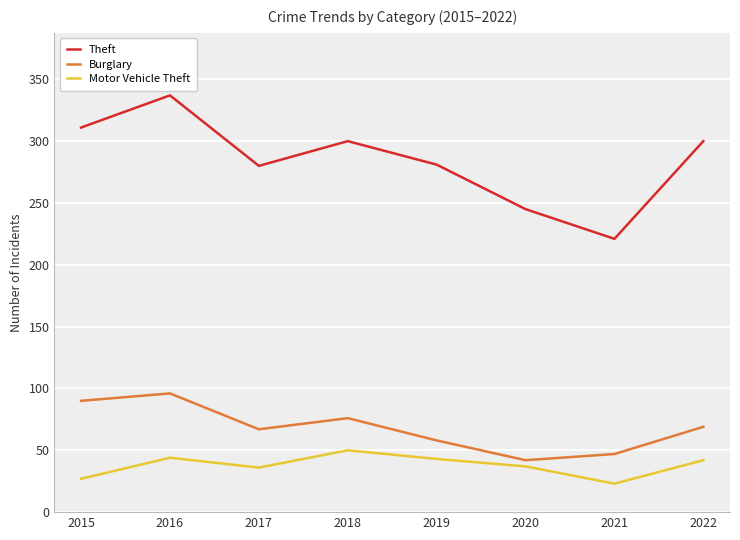

What is the difference between the maximum and minimum values in the Motor Vehicle Theft series?

27